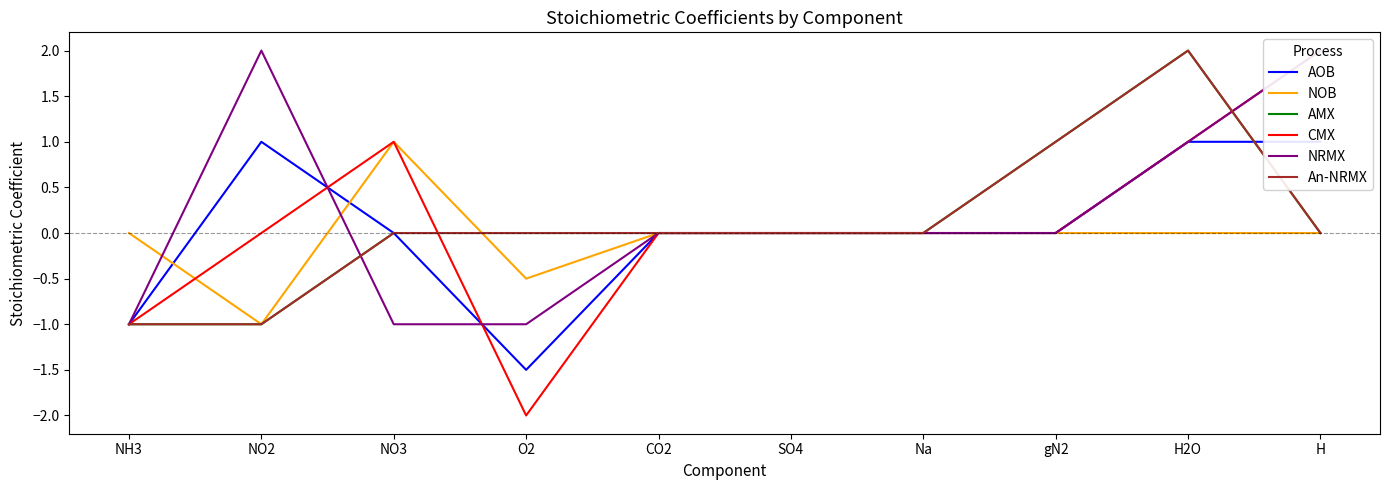

True or false: NOB and AOB intersect in this chart.

True